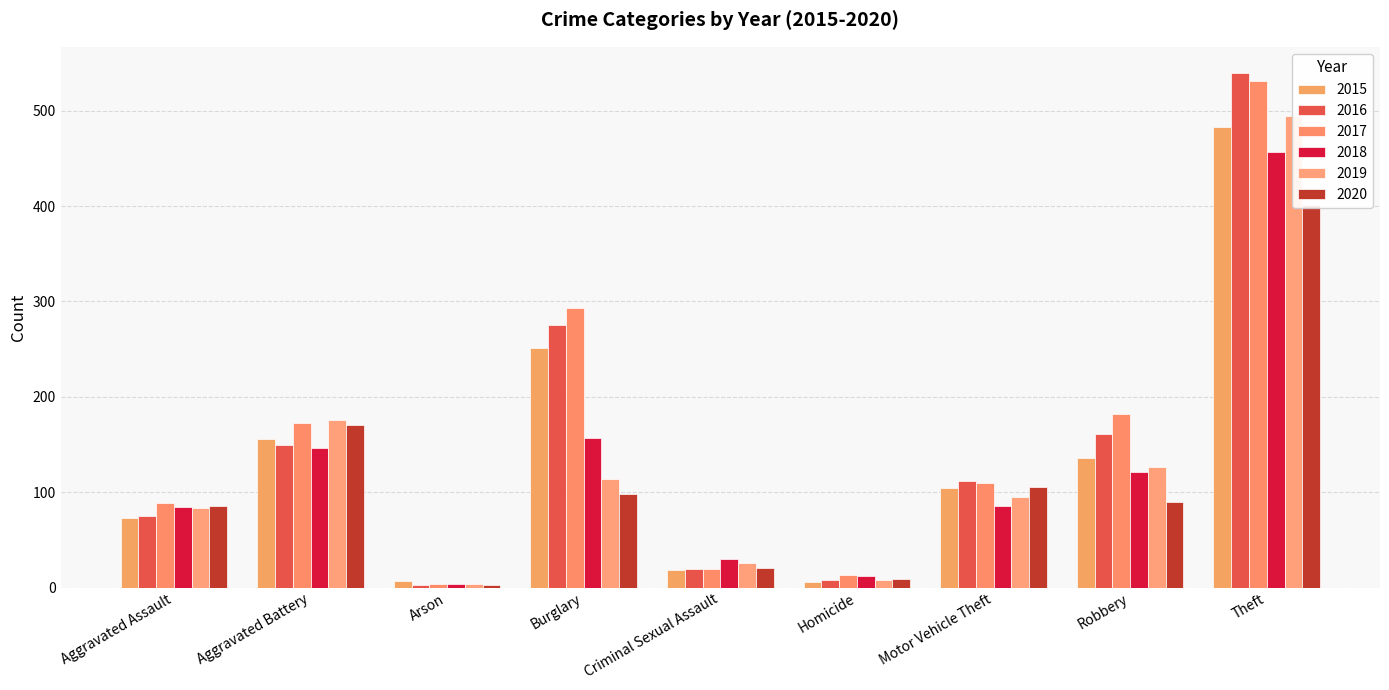

Which series has the largest total across all categories?

2017